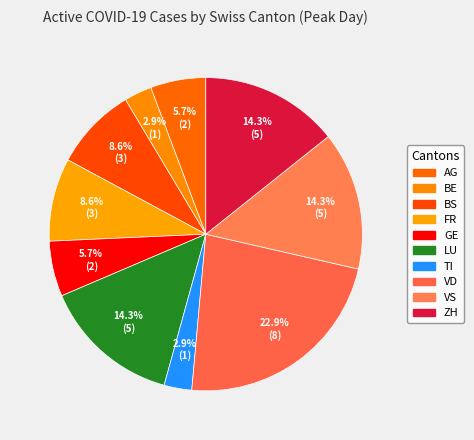

What percentage is the VD slice, to the nearest percent?

23%